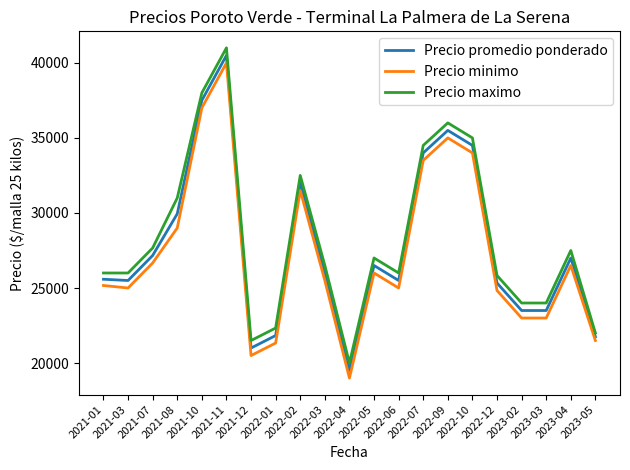

What is the total value across all series at 2021-03?

76500.0